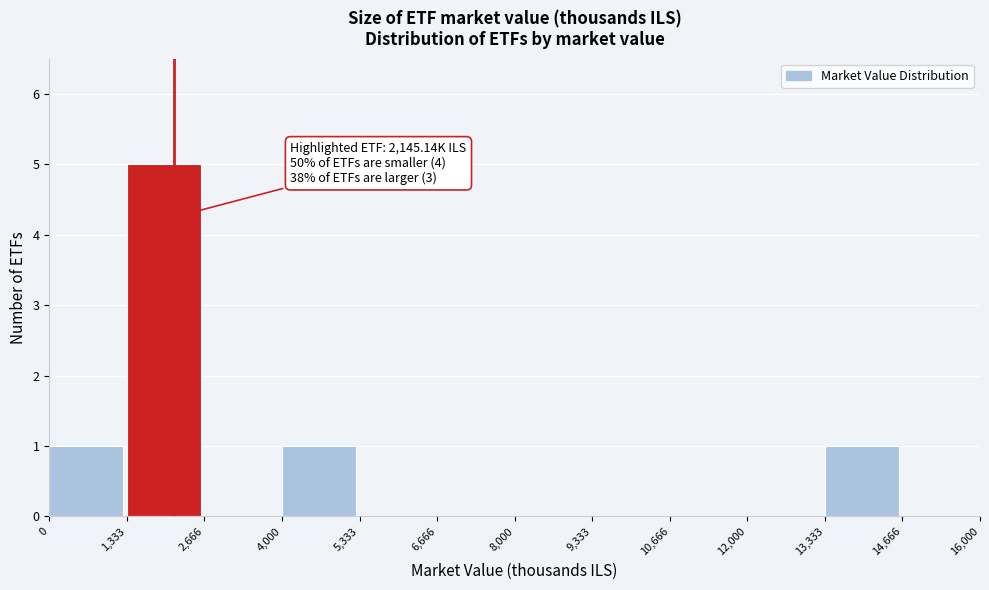

Over which range of the x-axis is the bar tallest?

1,333 to 2,666